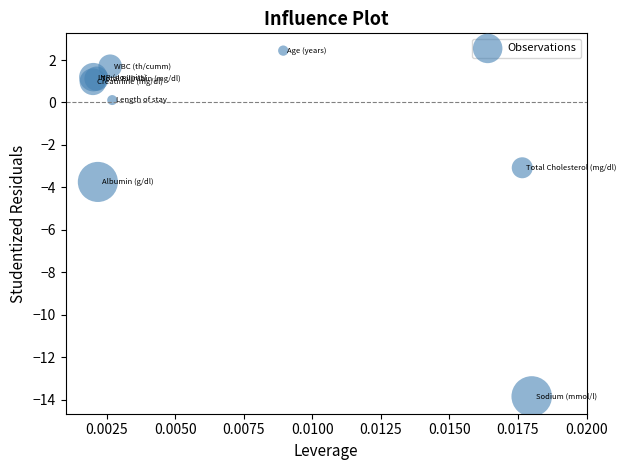

What Y value in the scatter plot is closest to -5?

-3.7